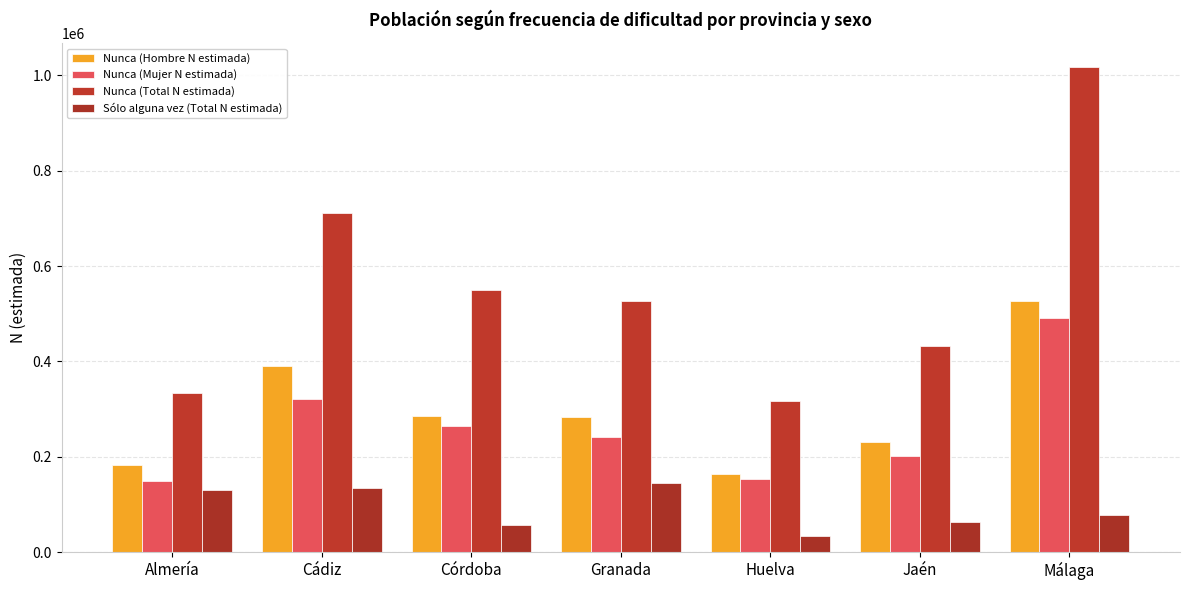

Between Almería and Jaén, which series saw the biggest shift?

Nunca (Total N estimada)